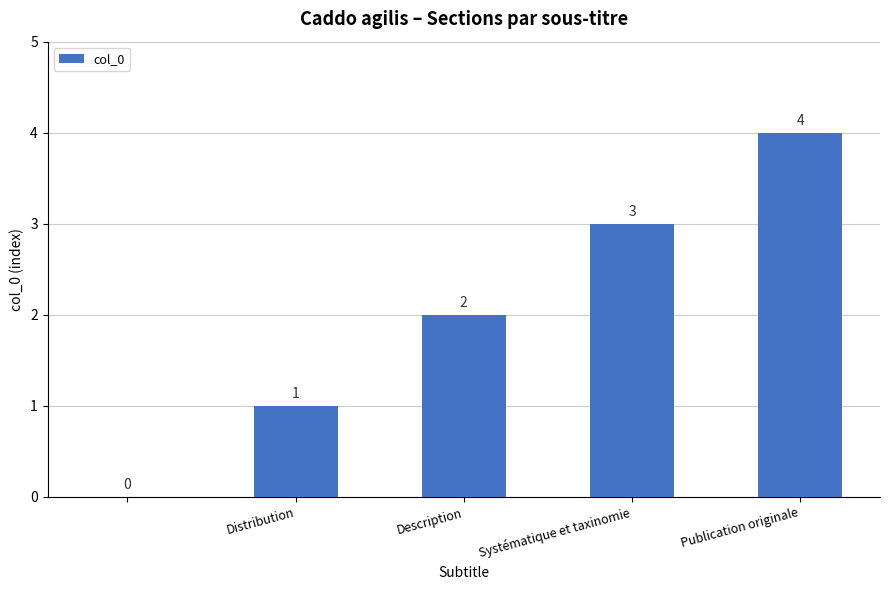

How many values are between 1 and 3?

3